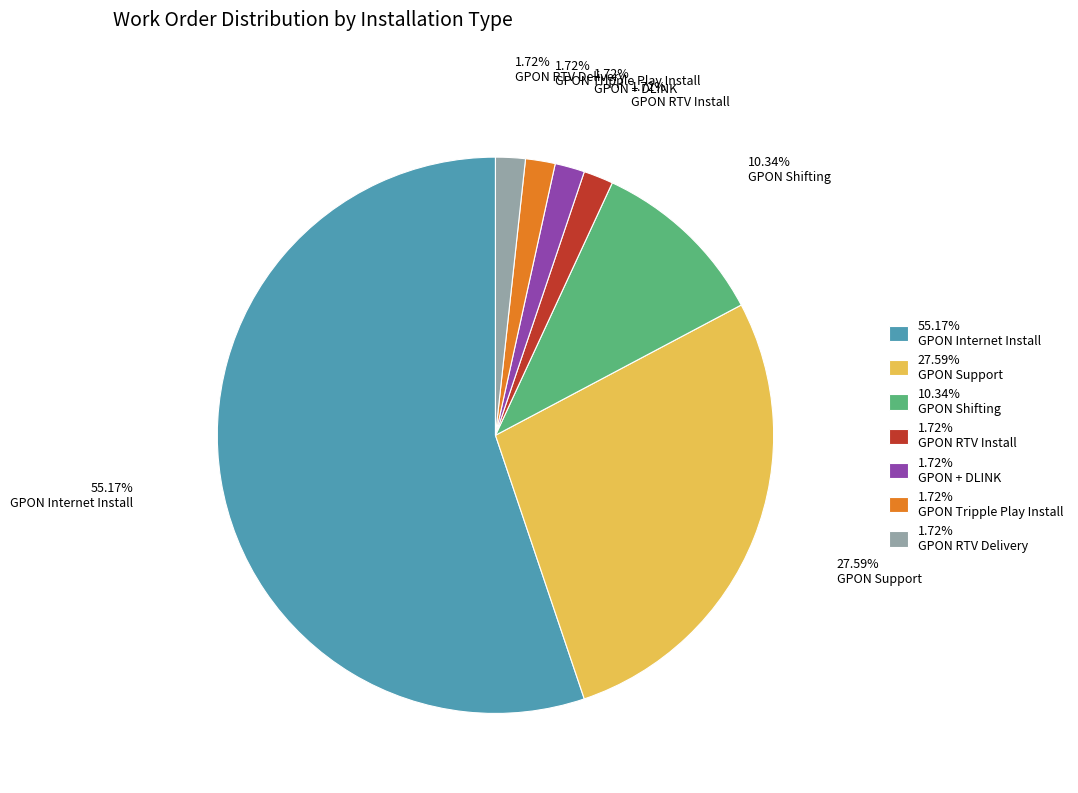

Do GPON RTV Install and GPON + DLINK together represent more than half of the pie?

No